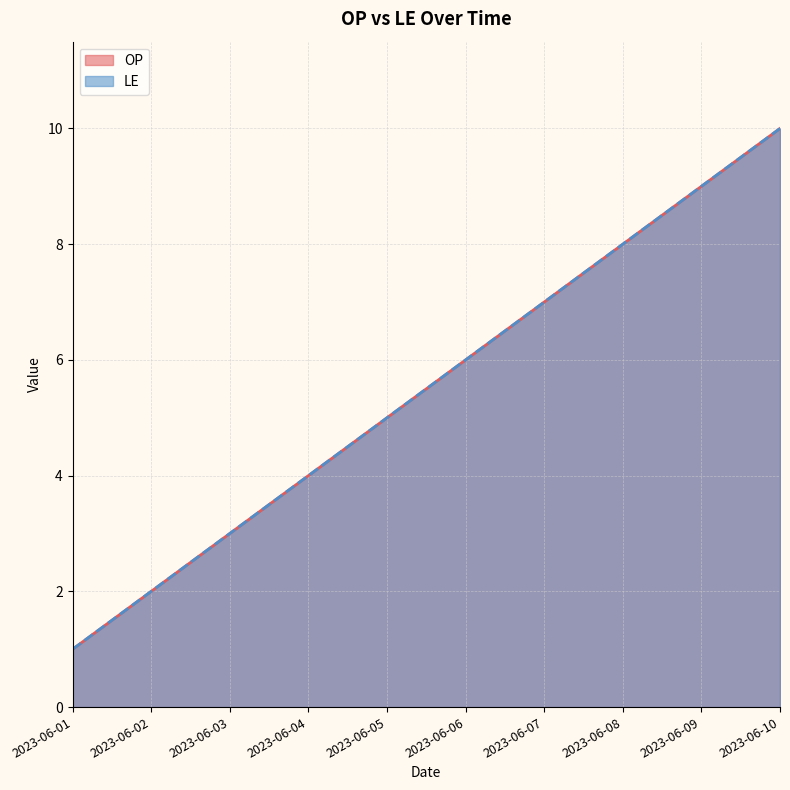

True or false: OP has more than 1 interior local peaks.

False